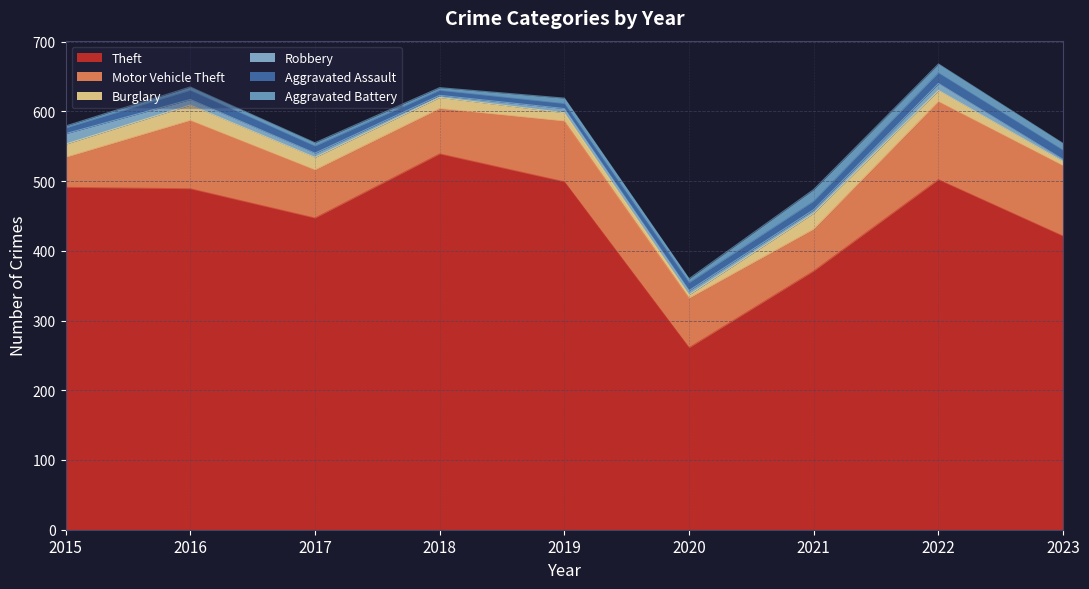

What is the minimum value for Aggravated Battery?

3